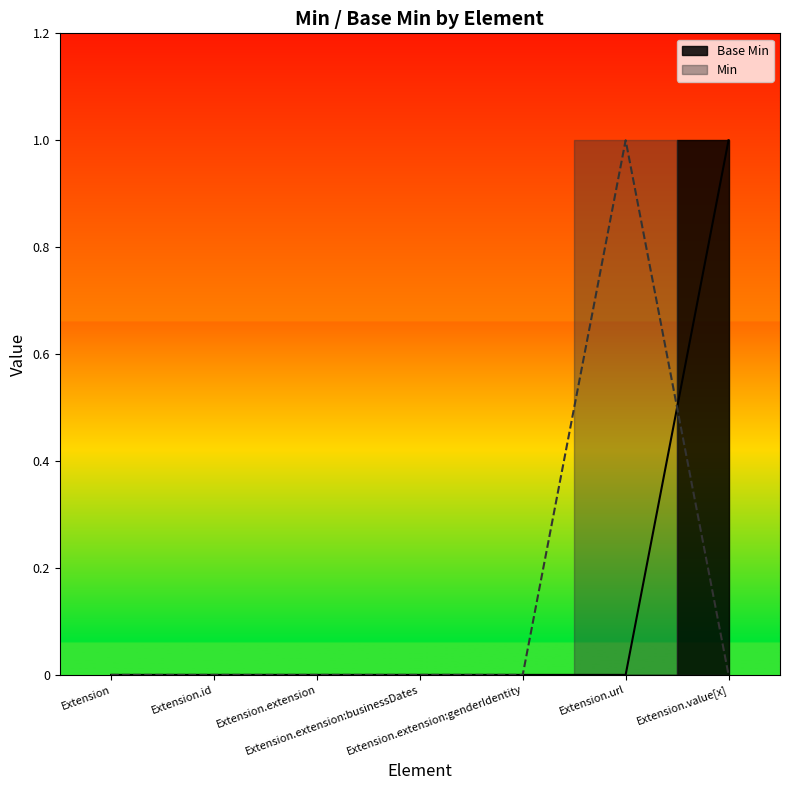

The value at Extension.extension:genderIdentity is 0. True or false?

False